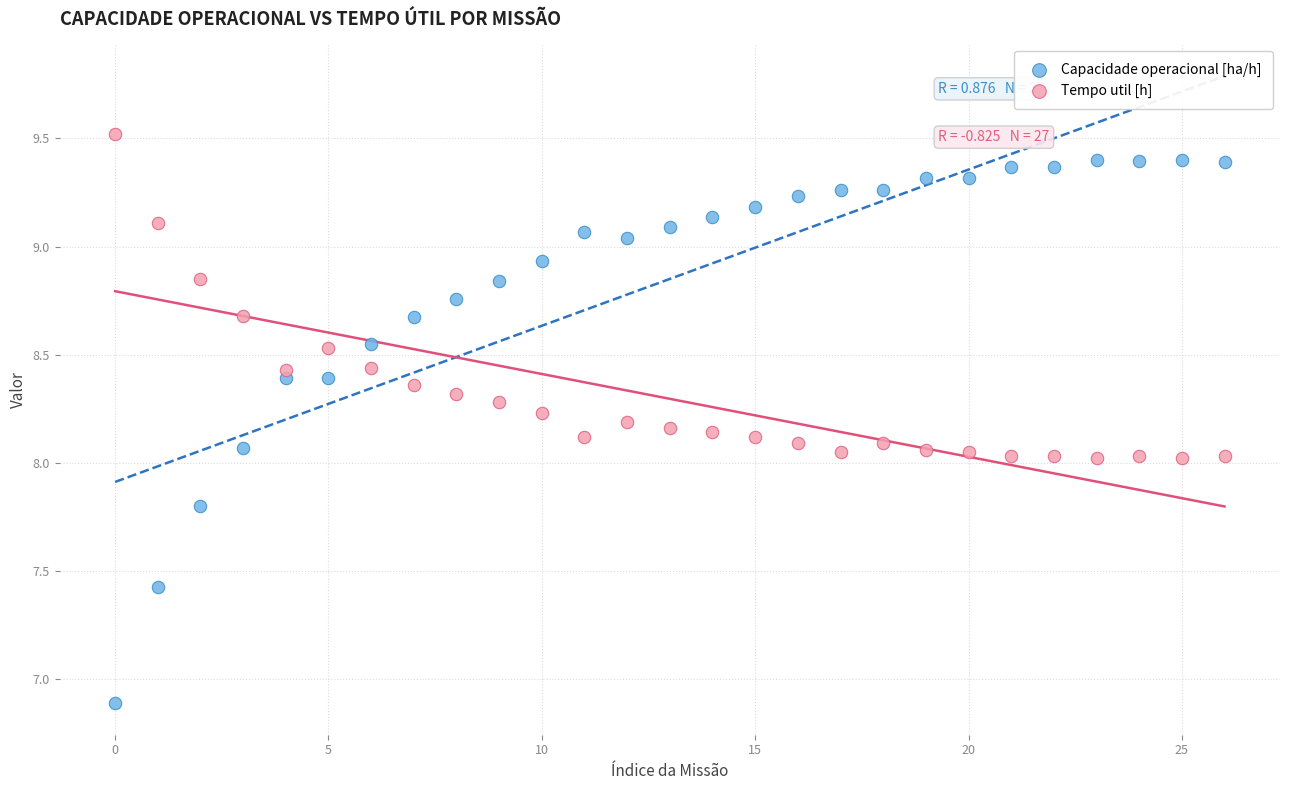

Which series contains the lowest Y value?

Capacidade operacional [ha/h]